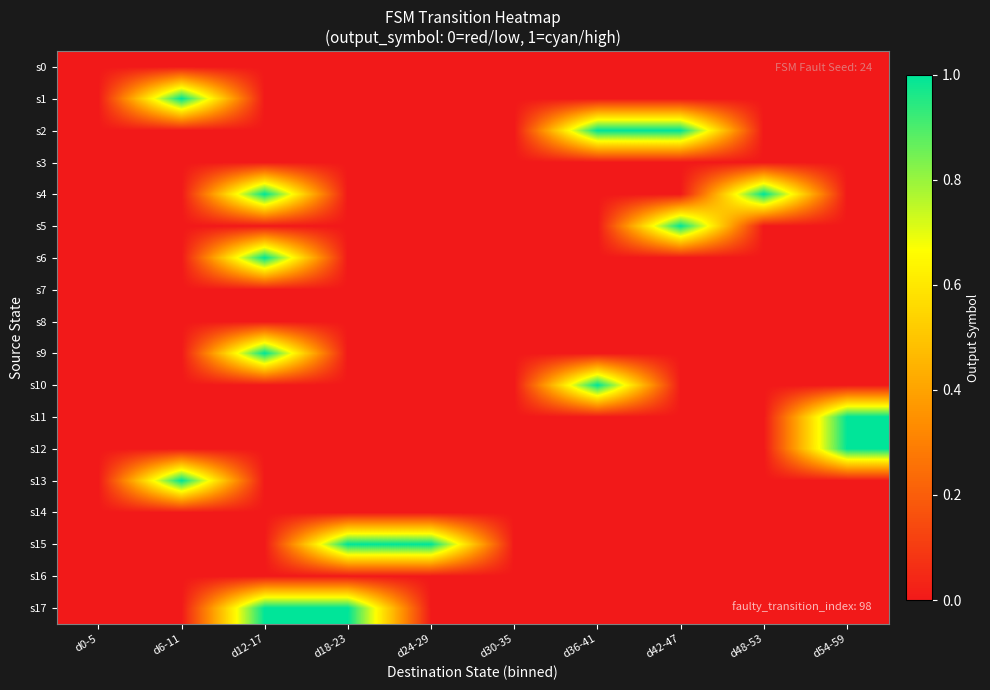

Rank the series by their maximum value, from lowest to highest.

s0, s3, s7, s8, s14, s16, s1, s2, s4, s5, s6, s9, s10, s11, s12, s13, s15, s17